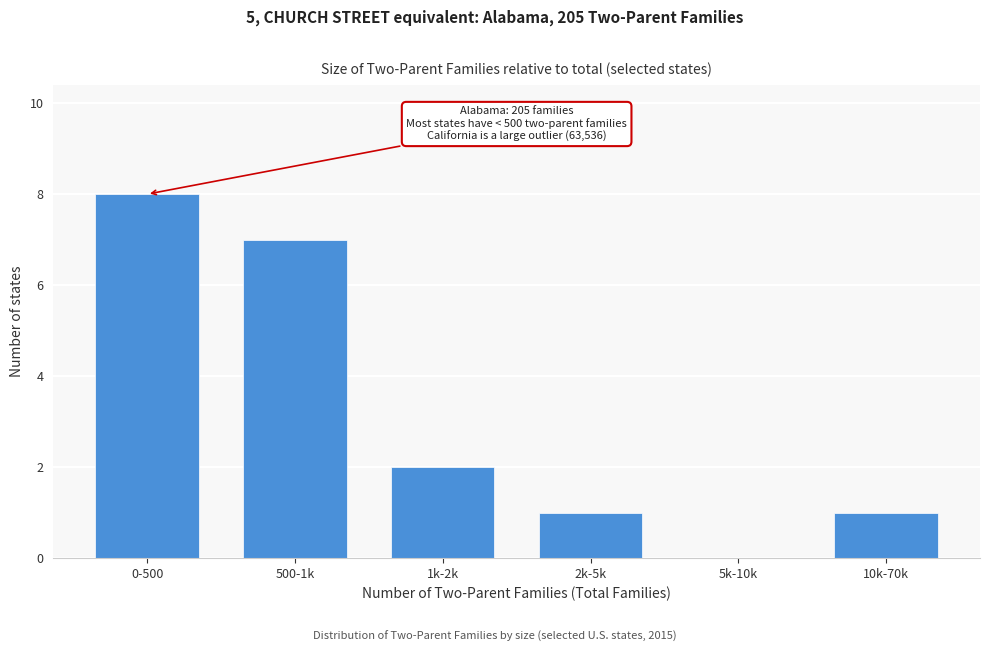

Reading right to left, list all the values displayed in this chart.

10k-70k=1	5k-10k=0	2k-5k=1	1k-2k=2	500-1k=7	0-500=8